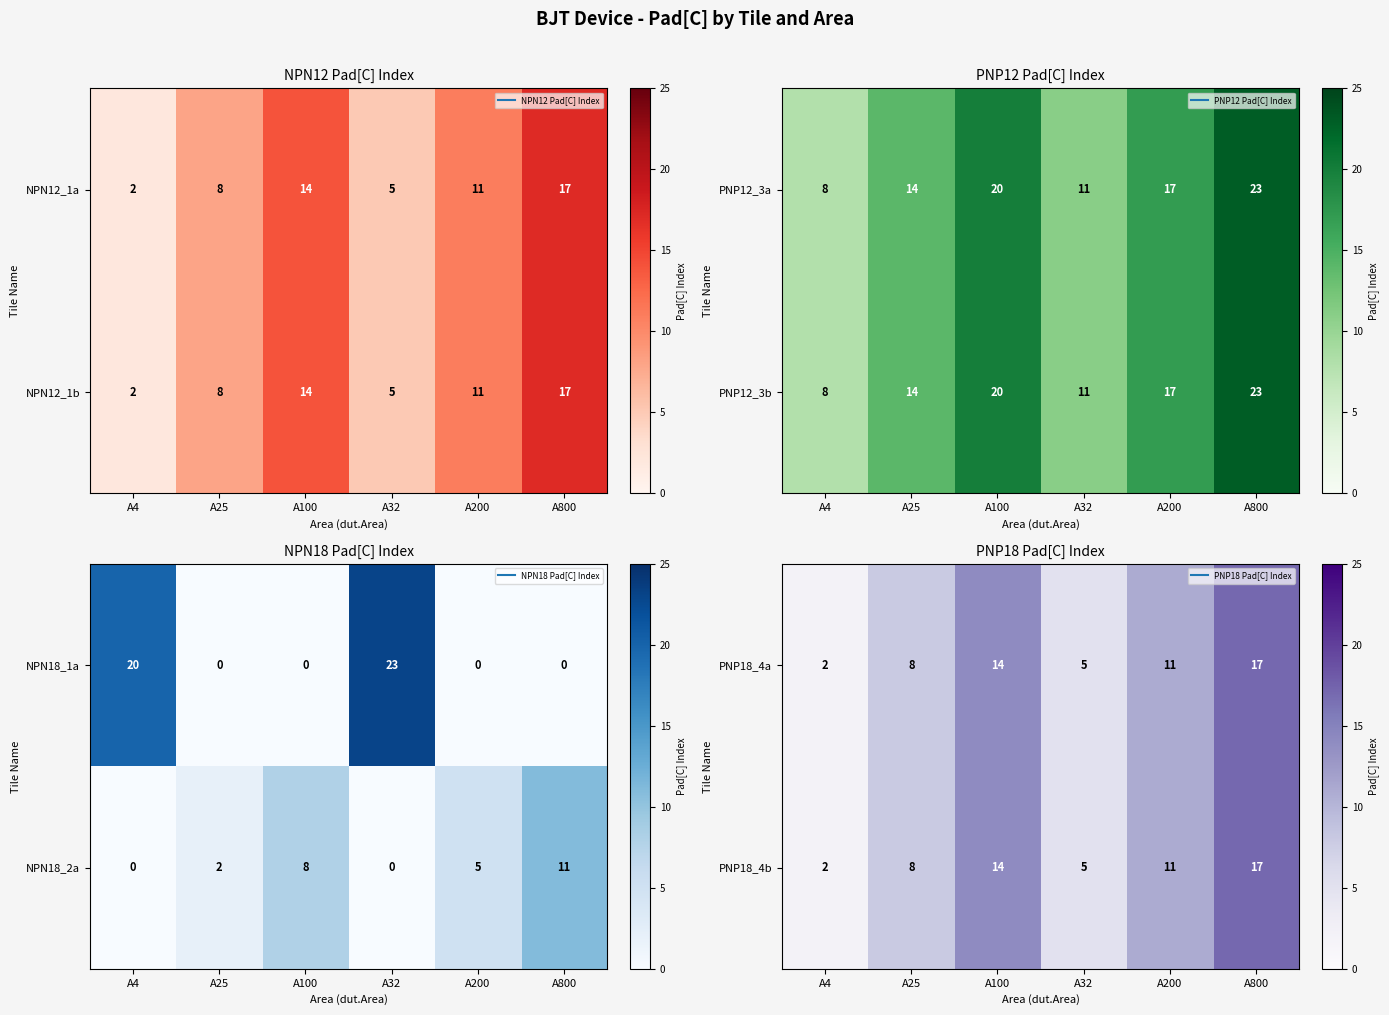

The PNP18_4b series shows 18 at A200. True or false?

False